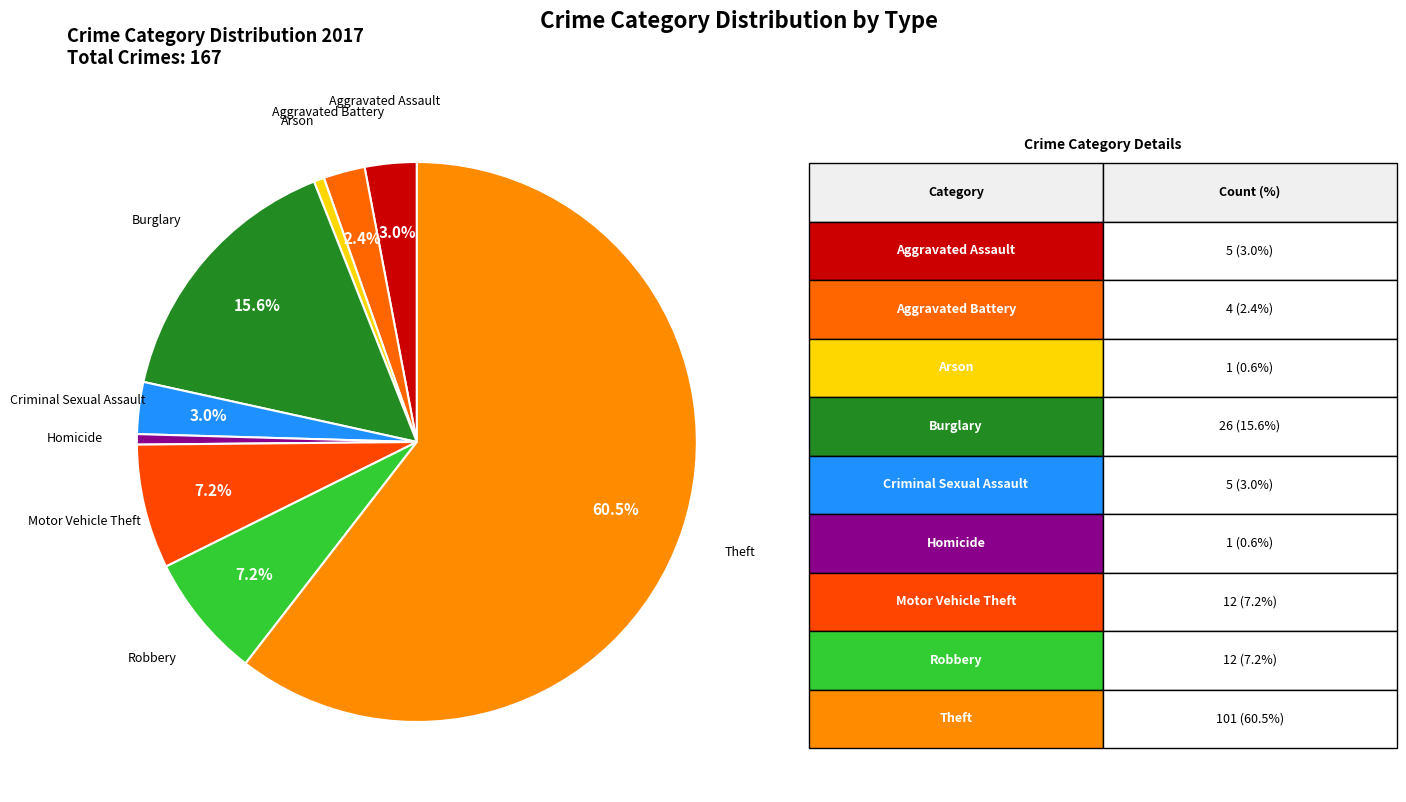

Count the number of slices in the pie.

9